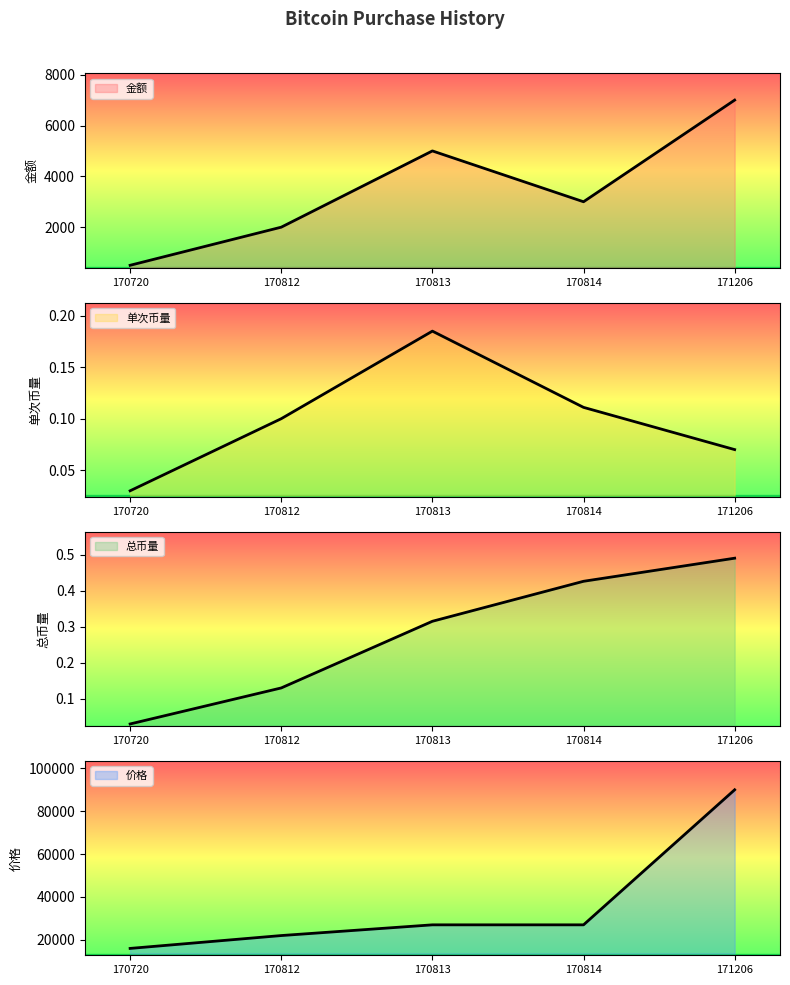

Which has a higher value, 170812 or 170813?

170813